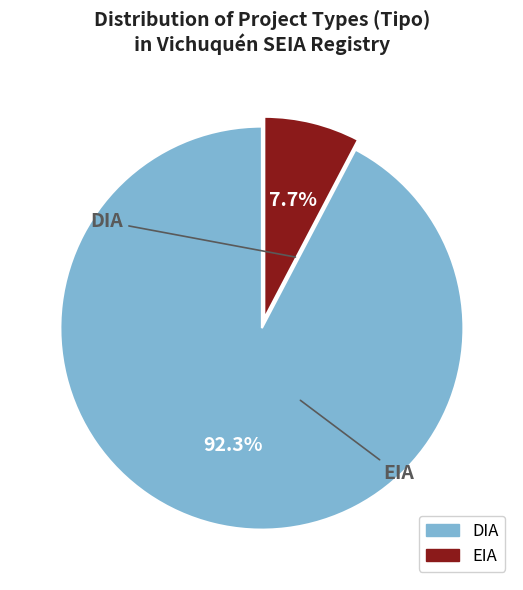

How many segments does this pie chart have?

2